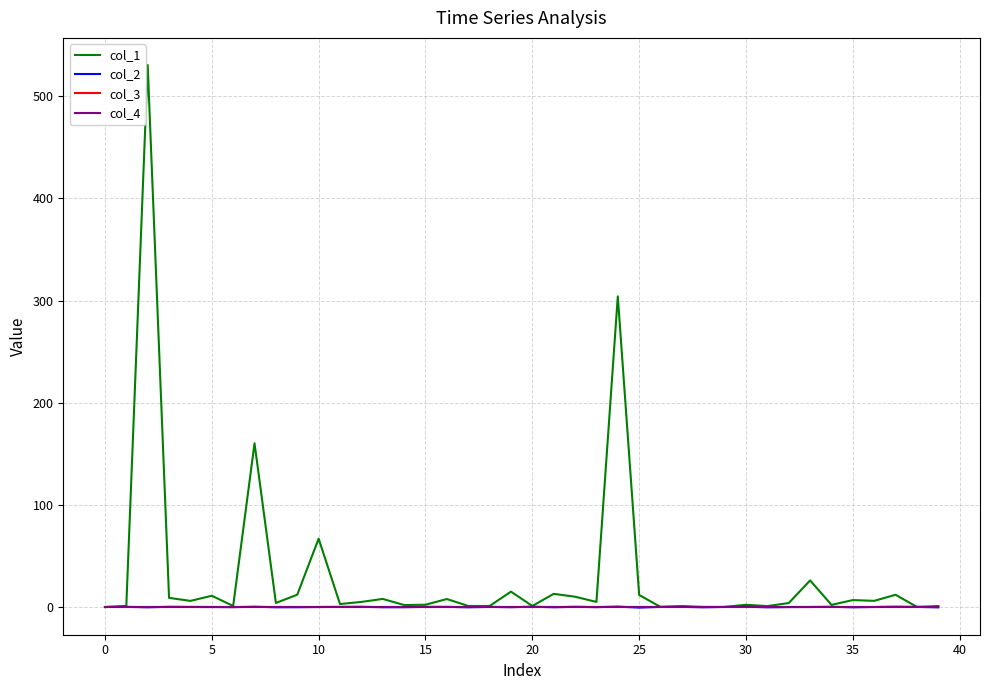

How many intersections are there between col_2 and col_3?

25